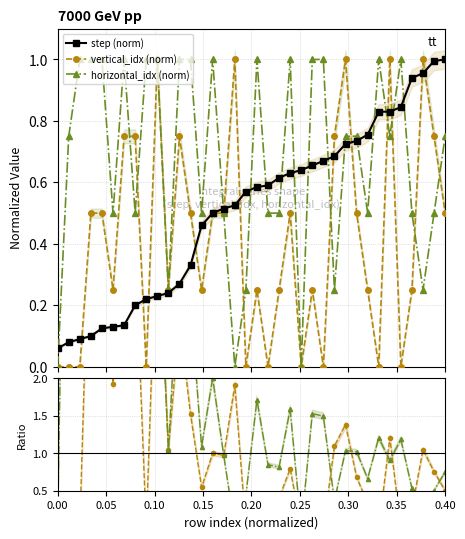

Reading right to left, transcribe all the data shown in this chart.

step (norm): 1.0	1.0	1.0	0.9	0.8	0.8	0.8	0.8	0.7	0.7	0.7	0.7	0.7	0.6	0.6	0.6	0.6	0.6	0.6	0.5	0.5	0.5	0.5	0.3	0.3	0.2	0.2	0.2	0.2	0.1	0.1	0.1	0.1	0.1	0.1	0.1
vertical_idx (norm): 0.5	0.8	1.0	0.2	0.0	1.0	0.0	0.2	0.5	1.0	0.8	0.0	0.2	0.0	0.5	0.2	0.0	0.2	0.0	1.0	0.5	0.5	0.2	0.5	0.8	0.2	1.0	0.0	0.8	0.8	0.2	0.5	0.5	0.0	0.0	0.0
horizontal_idx (norm): 0.8	0.5	0.2	0.5	1.0	0.8	1.0	0.5	0.8	0.8	0.2	1.0	1.0	0.0	1.0	0.5	0.5	1.0	0.2	0.0	0.5	1.0	0.5	1.0	1.0	0.2	1.0	1.0	0.5	1.0	0.5	1.0	1.0	1.0	0.8	0.0
vertical_idx / step: 0.5	0.8	1.0	0.3	0.0	1.2	0.0	0.3	0.7	1.4	1.1	0.0	0.4	0.0	0.8	0.4	0.0	0.4	0.0	1.9	1.0	1.0	0.5	1.5	2.8	1.0	4.3	0.0	3.8	5.6	1.9	4.0	5.0	0.0	0.0	0.0
horizontal_idx / step: 0.8	0.5	0.3	0.5	1.2	0.9	1.2	0.7	1.0	1.0	0.4	1.5	1.5	0.0	1.6	0.8	0.8	1.7	0.4	0.0	1.0	2.0	1.1	3.0	3.7	1.0	4.3	4.5	2.5	7.4	3.8	8.0	10.0	11.1	9.4	0.0